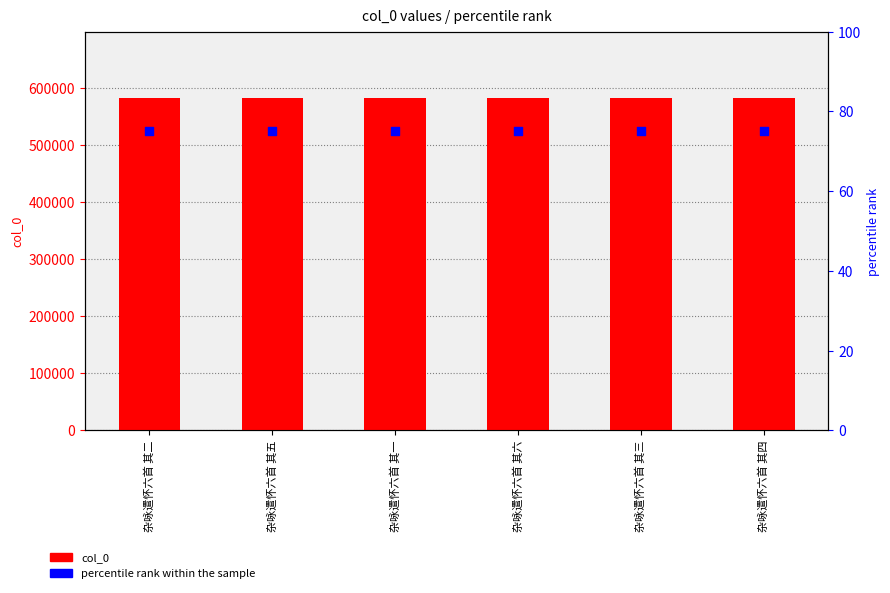

Which series has the largest Y range (max minus min)?

col_0